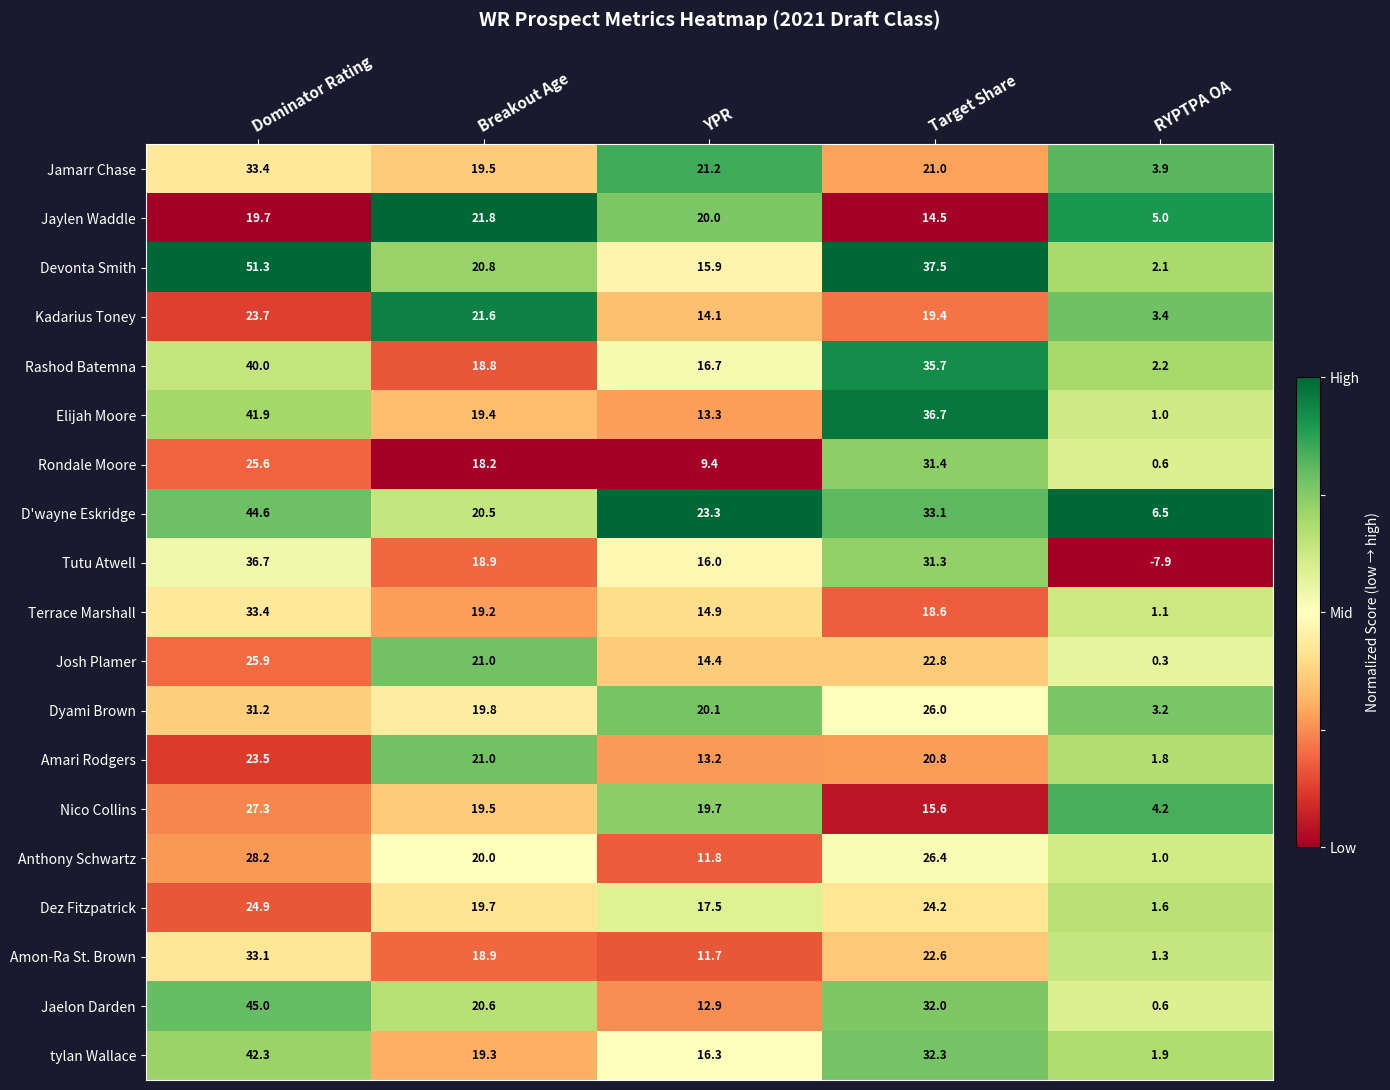

True or false: Tutu Atwell has a value of 31.3 at Target Share.

True